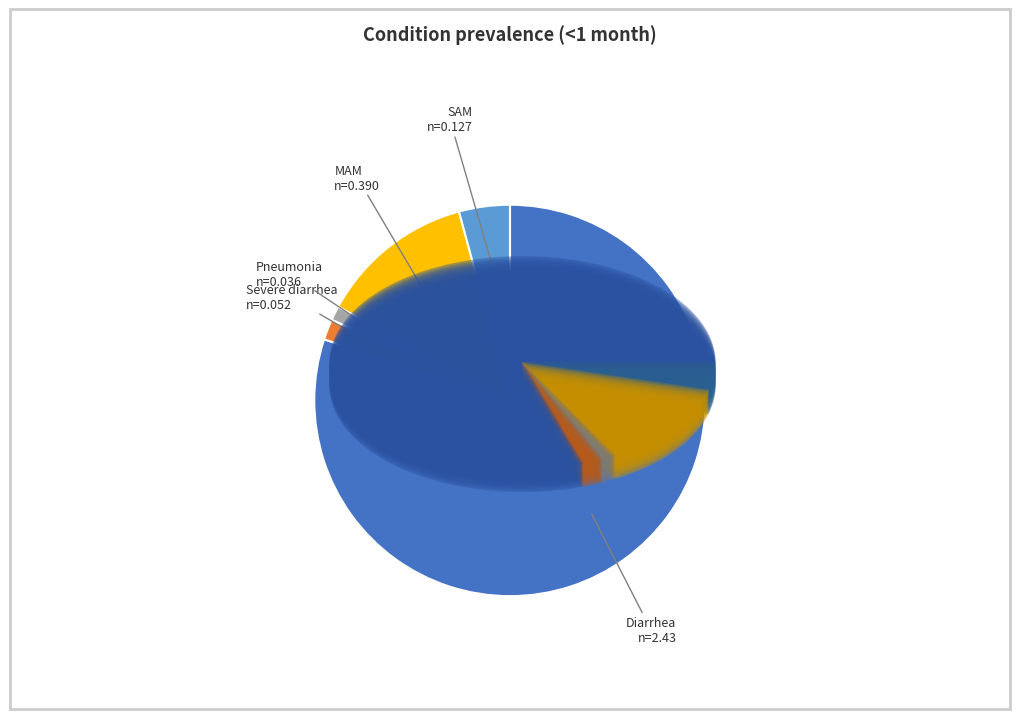

Do Severe diarrhea and MAM together represent more than half of the pie?

No